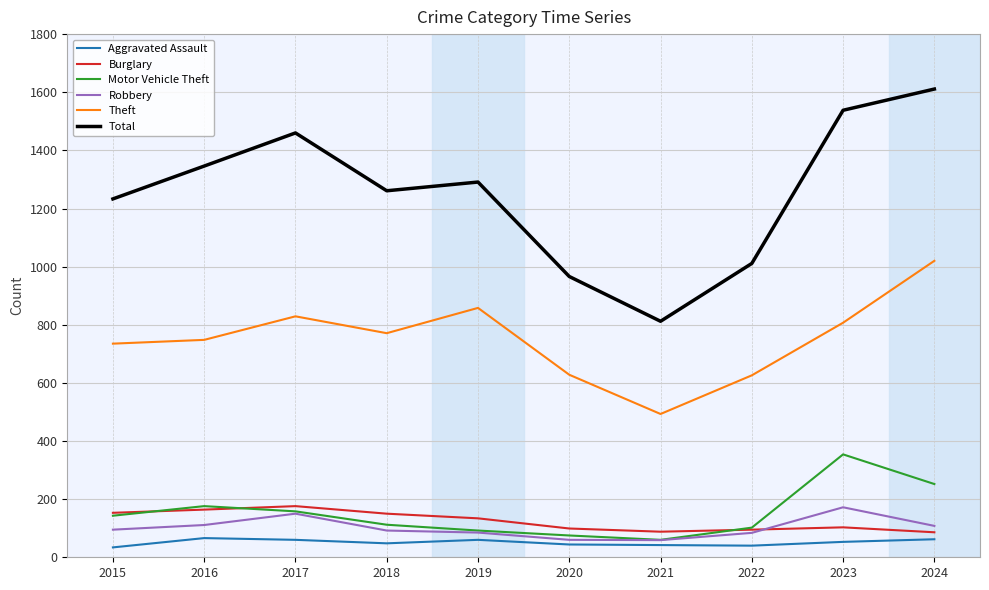

Which series has the widest spread of values?

Total